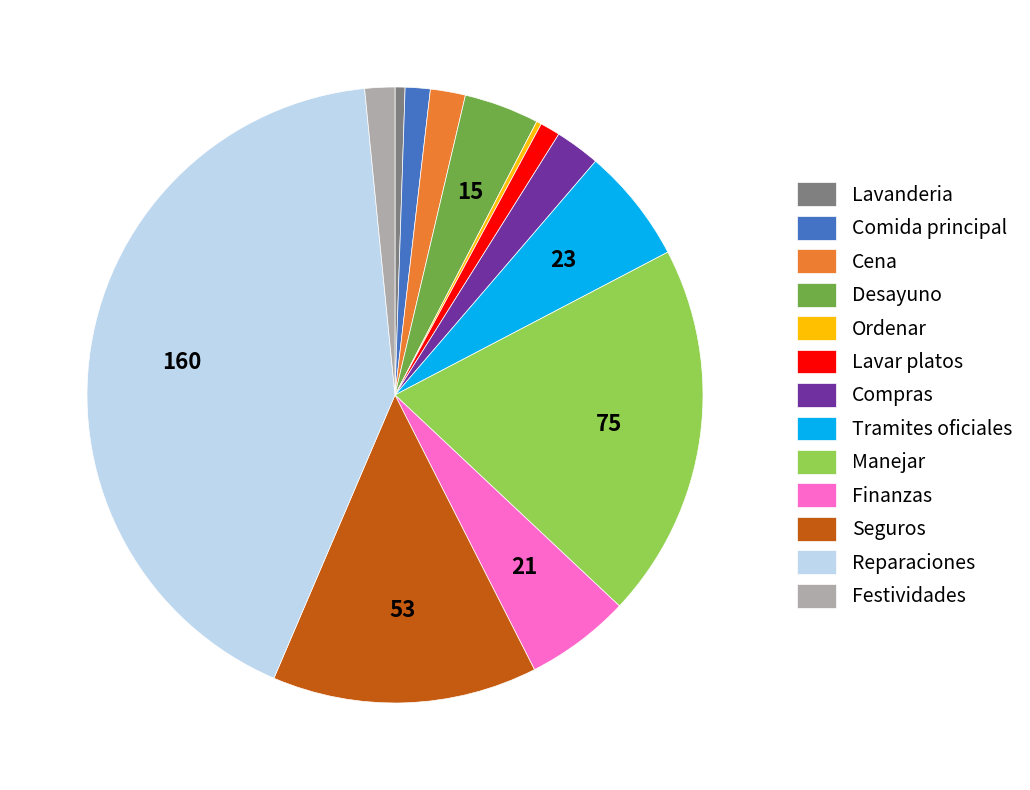

Is the sum of Reparaciones and Manejar greater than half?

Yes